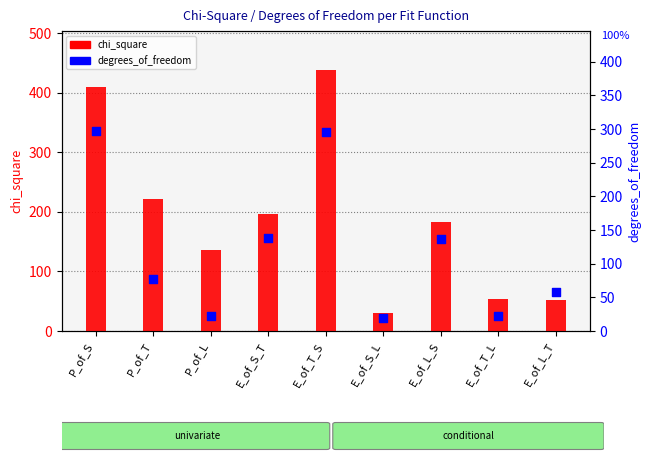

Which series has the largest Y range (max minus min)?

chi_square